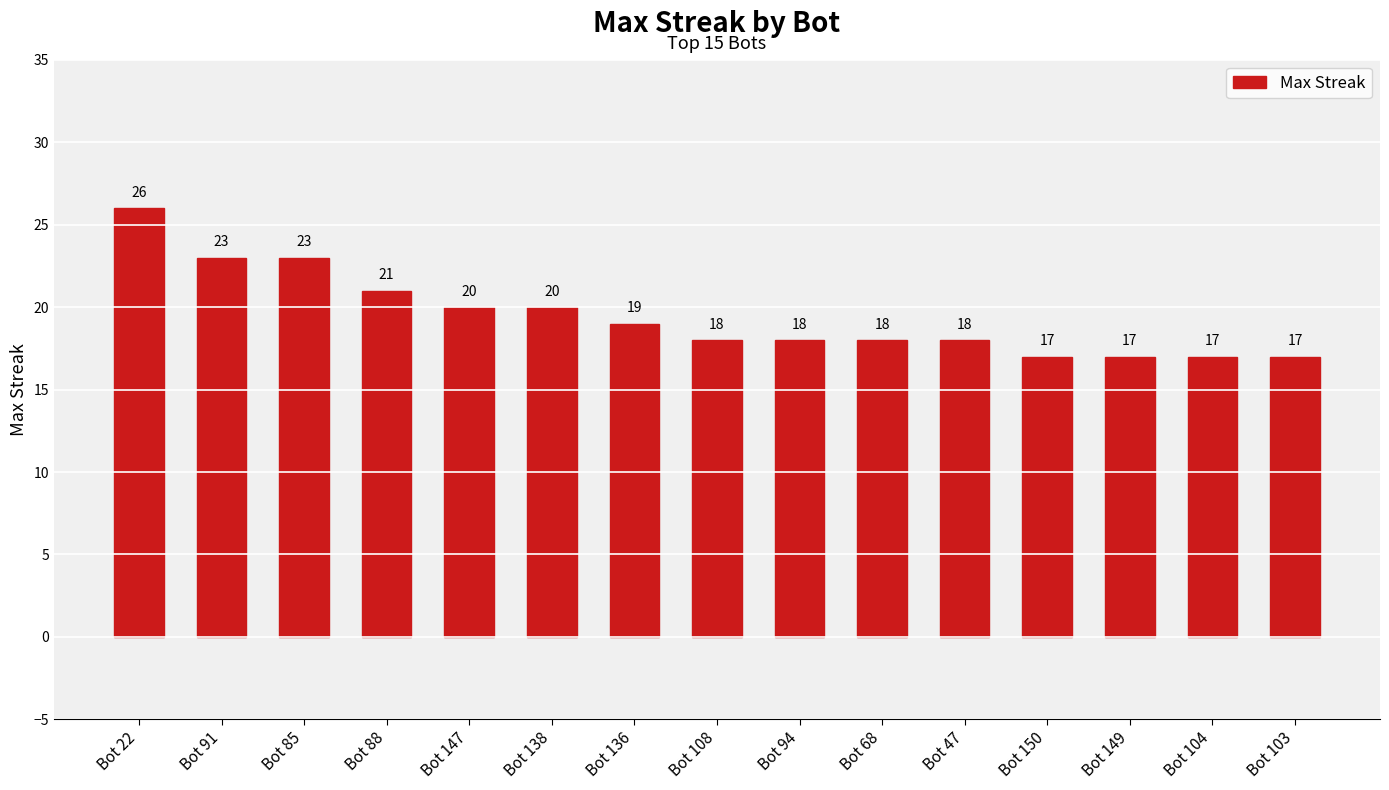

The chart shows a value of 20 at Bot 138. True or false?

True